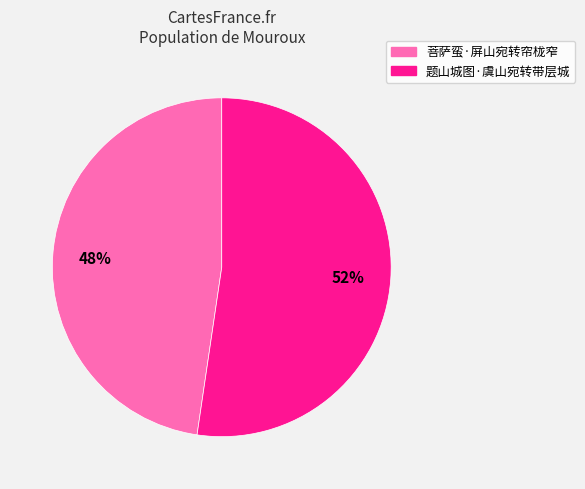

How many slices are in this pie chart?

2